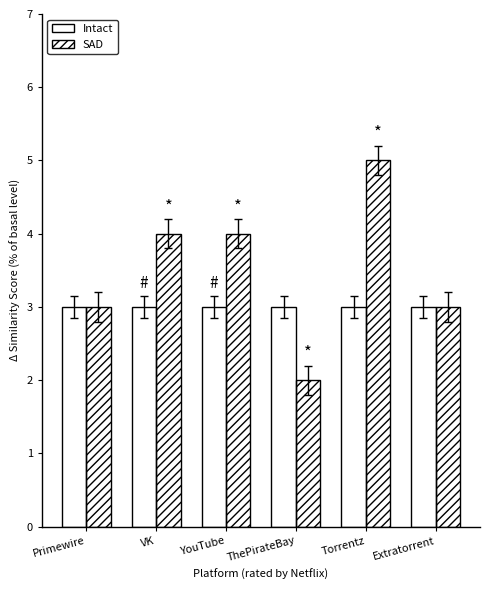

How many bars are there in total?

12